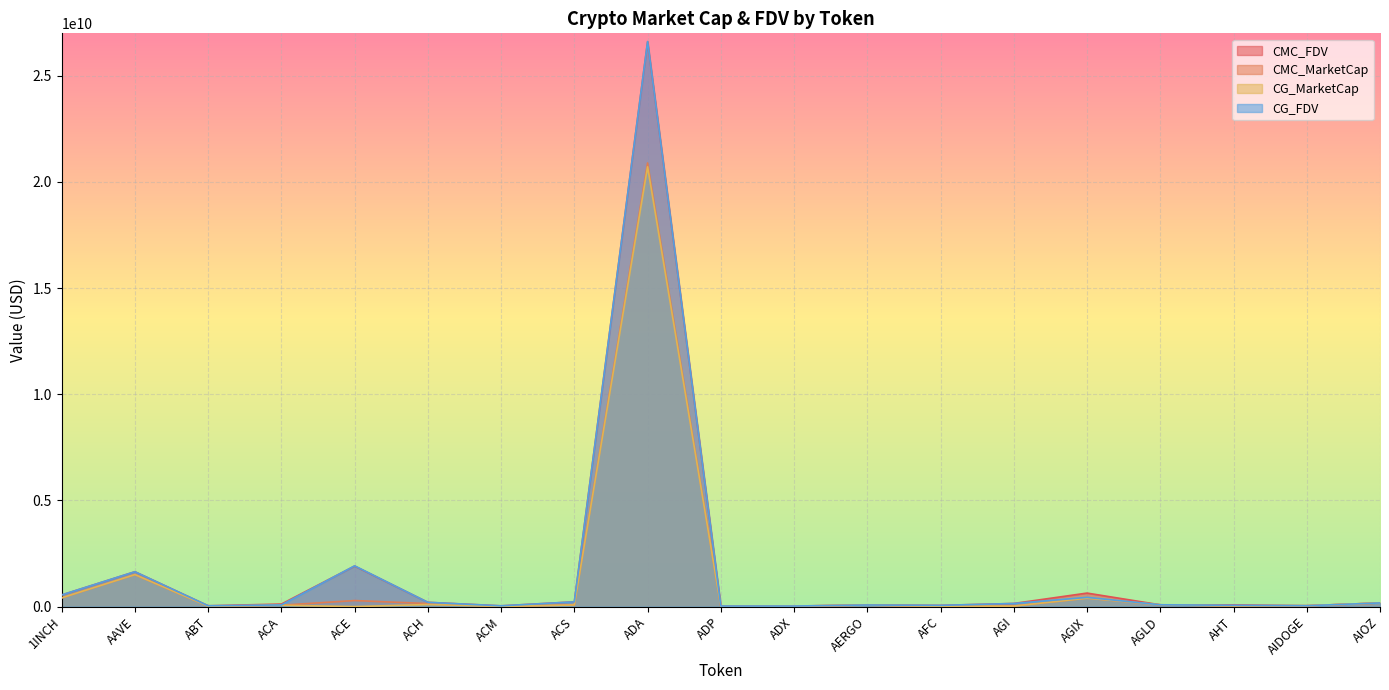

Which series has the largest range (max minus min)?

CG_FDV